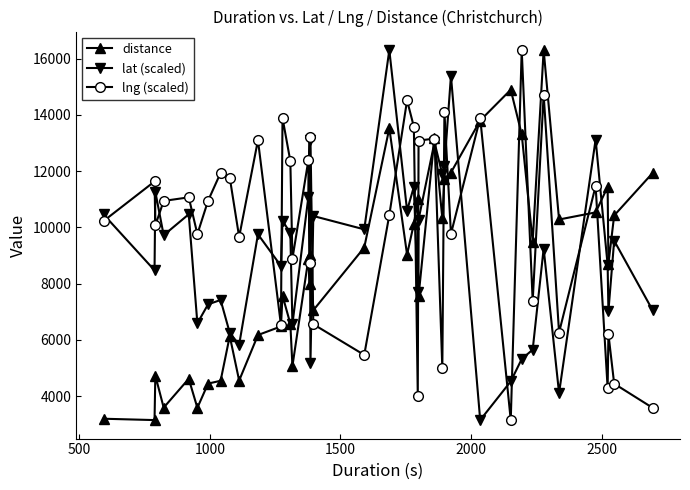

What is the greatest value displayed?

16310.0